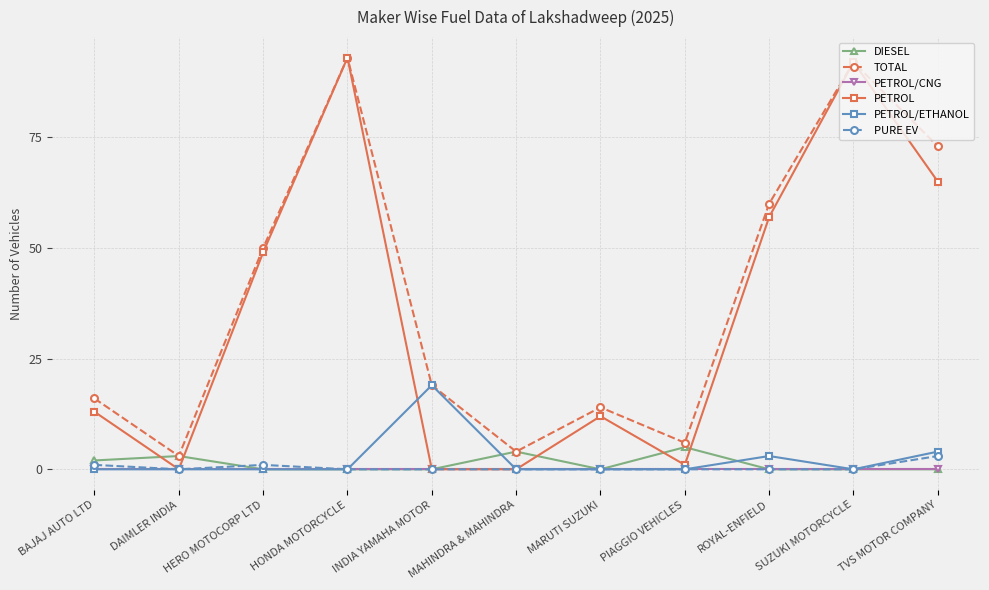

What are all the series names shown in the legend?

DIESEL, TOTAL, PETROL/CNG, PETROL, PETROL/ETHANOL, PURE EV